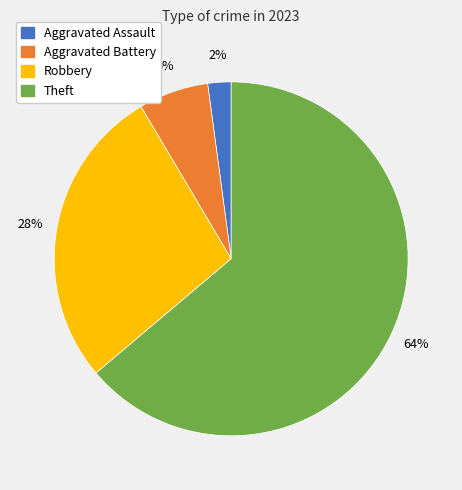

What is the largest slice in the pie chart?

Theft